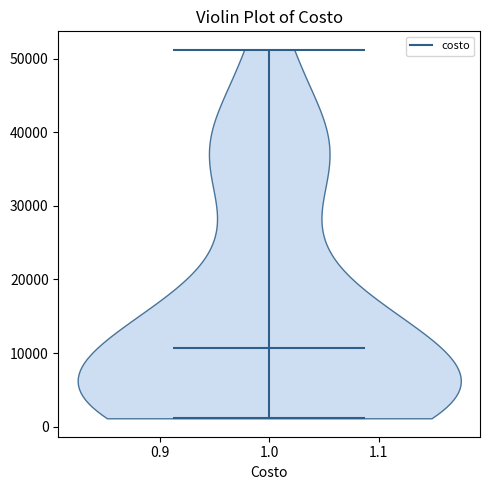

Read this violin plot against the y-axis: where its median line is, and the lowest and highest points the violin reaches. The values are not printed on the chart, so give them approximately, as read against the axis.

median line 11000, lowest point 1000, highest point 51000